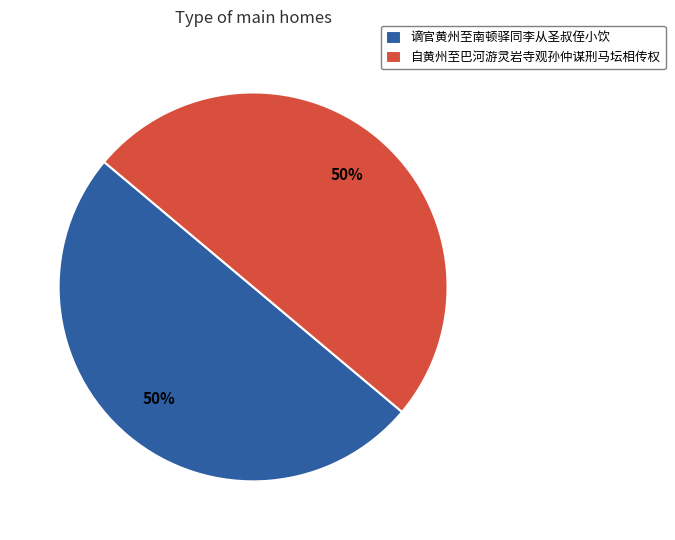

Count the number of slices in the pie.

2